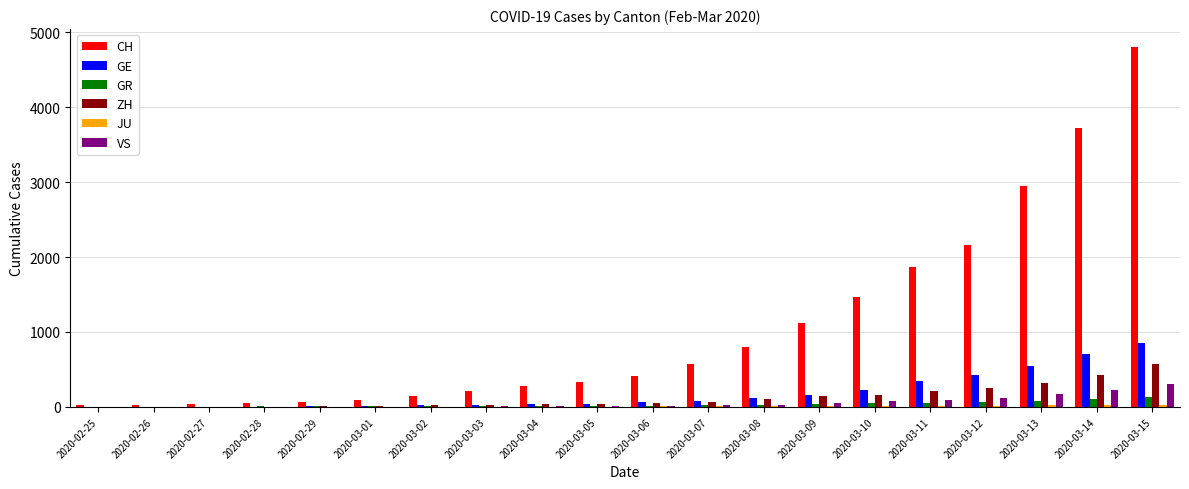

Which label corresponds to the largest value in the chart?

2020-03-15